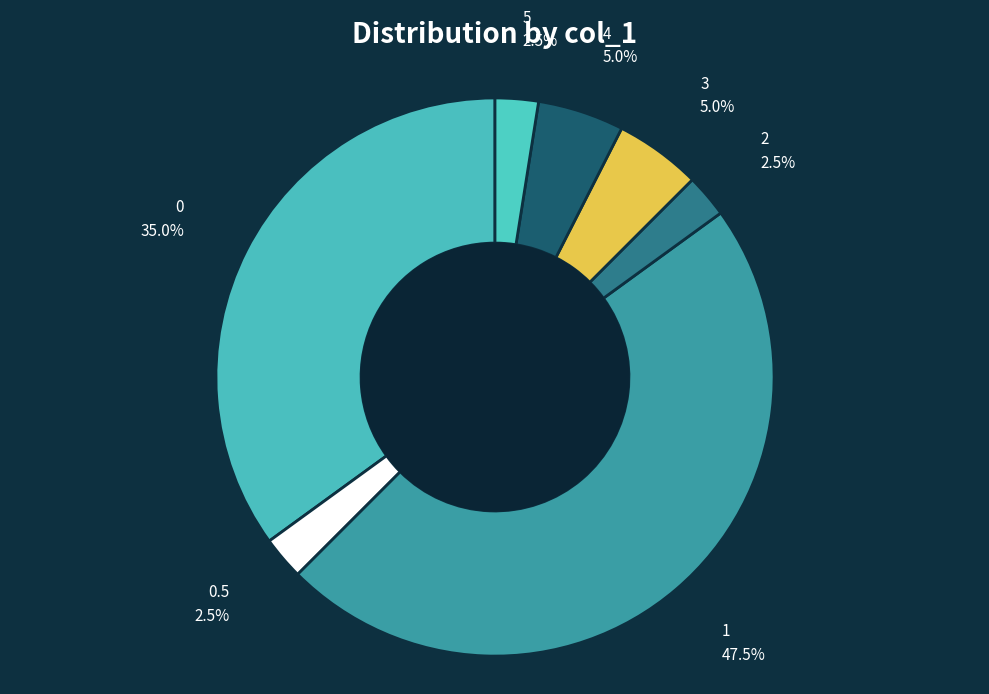

How many segments does this pie chart have?

7